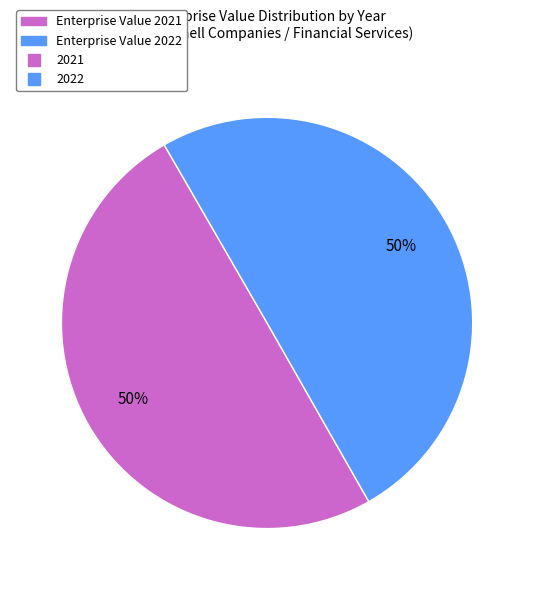

To the nearest percent, what is the average slice percentage?

50%